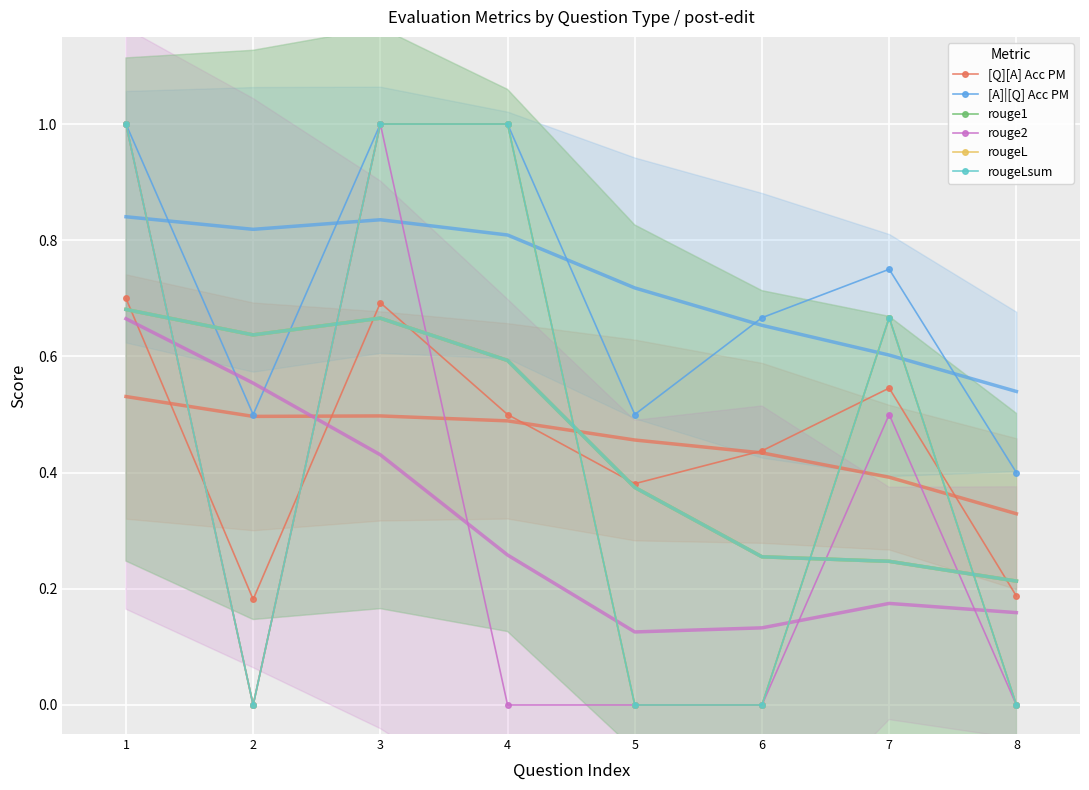

Reading right to left, transcribe all the data shown in this chart.

[Q][A] Acc PM: 8=0.2	7=0.5	6=0.4	5=0.4	4=0.5	3=0.7	2=0.2	1=0.7
[A]|[Q] Acc PM: 8=0.4	7=0.8	6=0.7	5=0.5	4=1.0	3=1.0	2=0.5	1=1.0
rouge1: 8=0.0	7=0.7	6=0.0	5=0.0	4=1.0	3=1.0	2=0.0	1=1.0
rouge2: 8=0.0	7=0.5	6=0.0	5=0.0	4=0.0	3=1.0	2=0.0	1=1.0
rougeL: 8=0.0	7=0.7	6=0.0	5=0.0	4=1.0	3=1.0	2=0.0	1=1.0
rougeLsum: 8=0.0	7=0.7	6=0.0	5=0.0	4=1.0	3=1.0	2=0.0	1=1.0